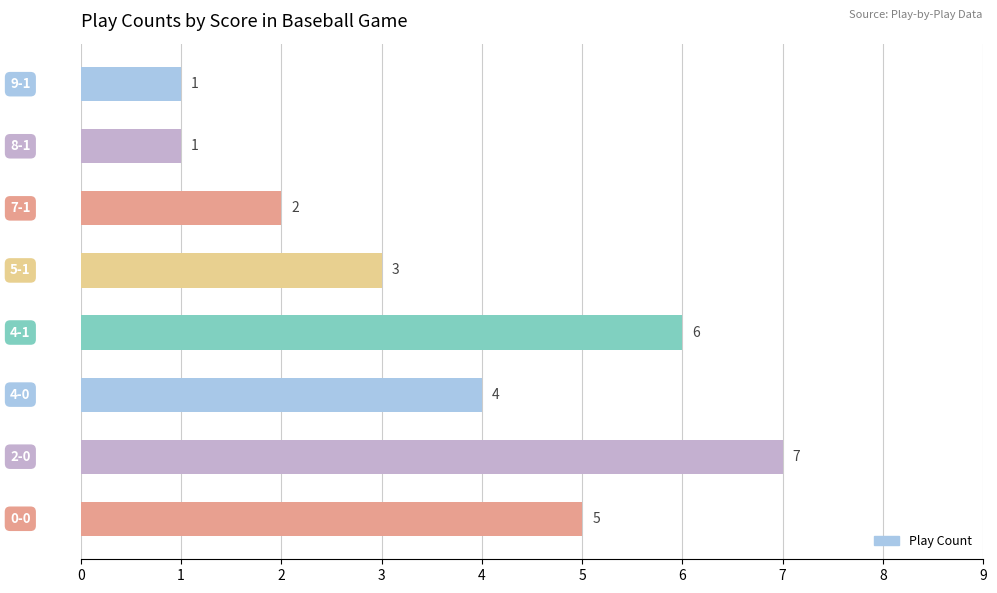

What is the greatest value displayed?

7